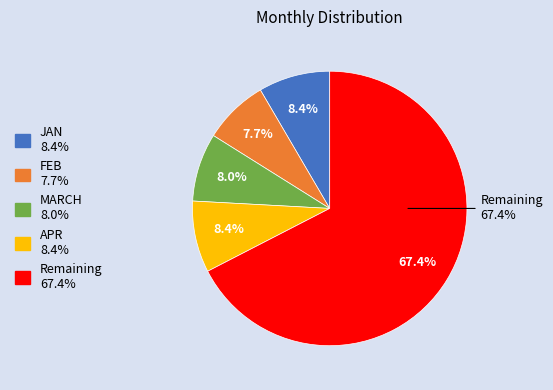

How many segments does this pie chart have?

5